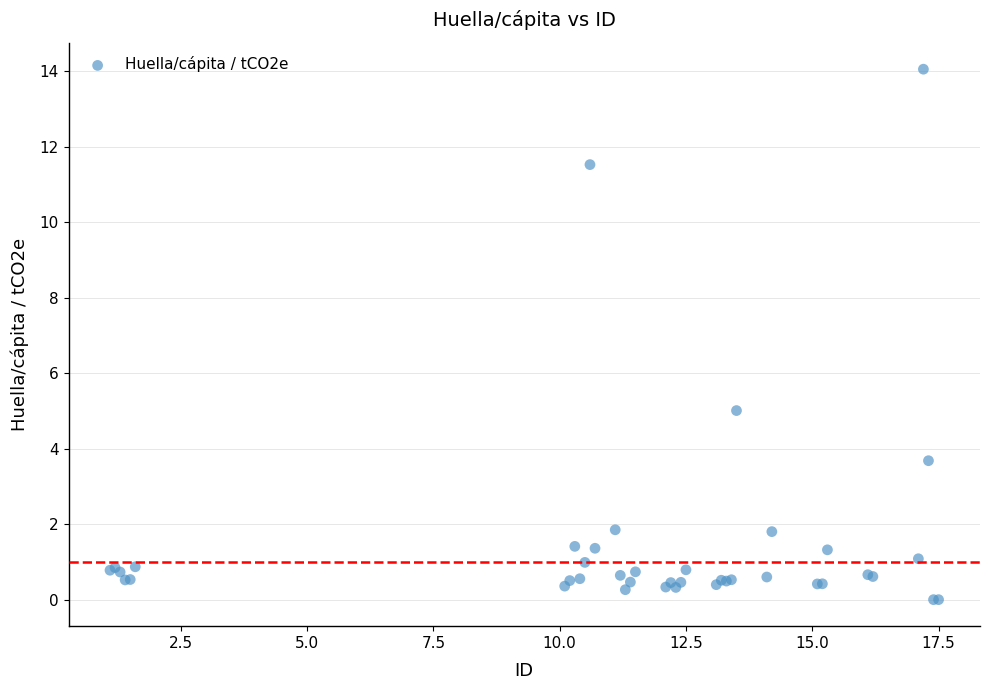

What Y value in the scatter plot is closest to 7?

5.0